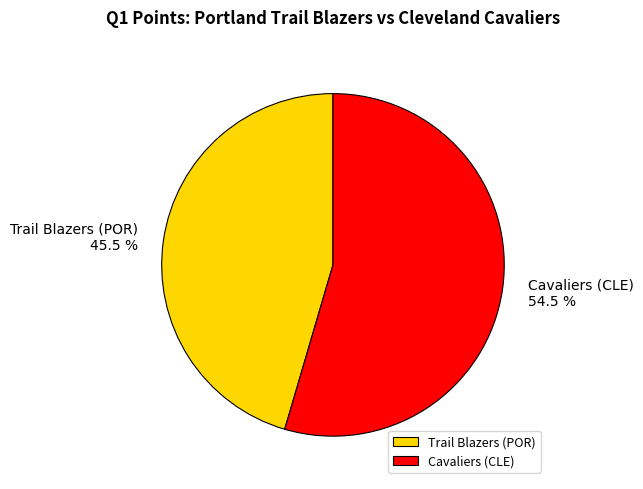

Which category accounts for the majority?

Cavaliers (CLE)